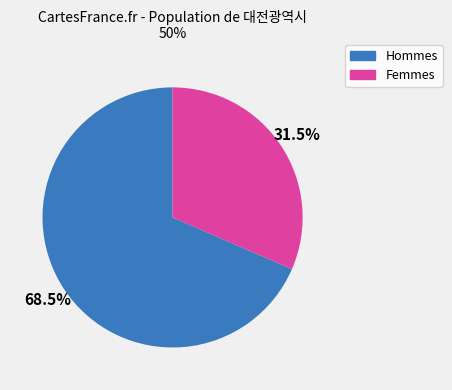

Is there a majority slice in this chart?

Yes